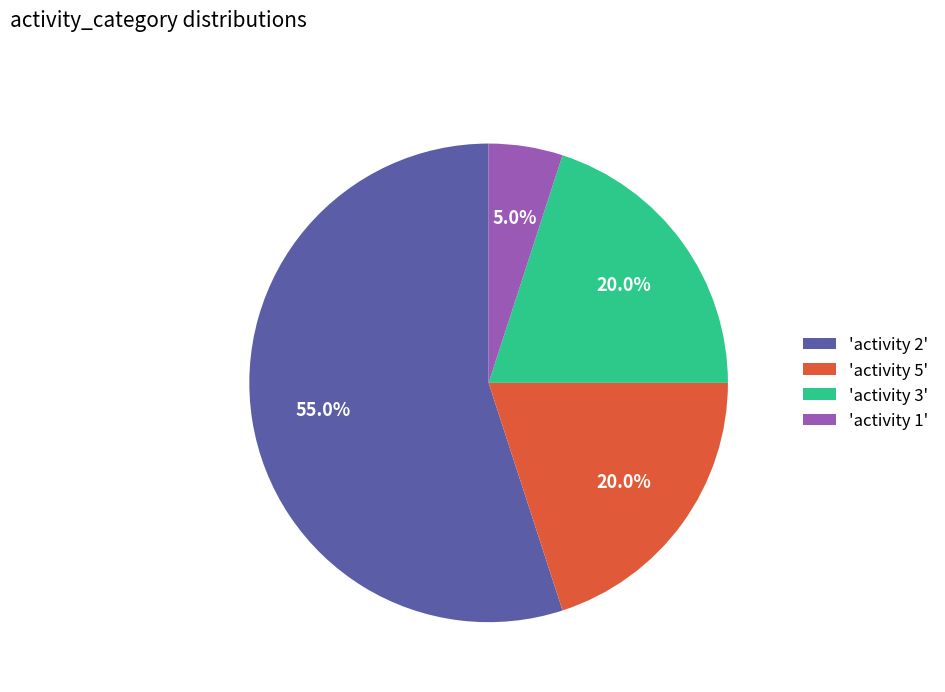

What is the smallest slice in the pie chart?

'activity 1'